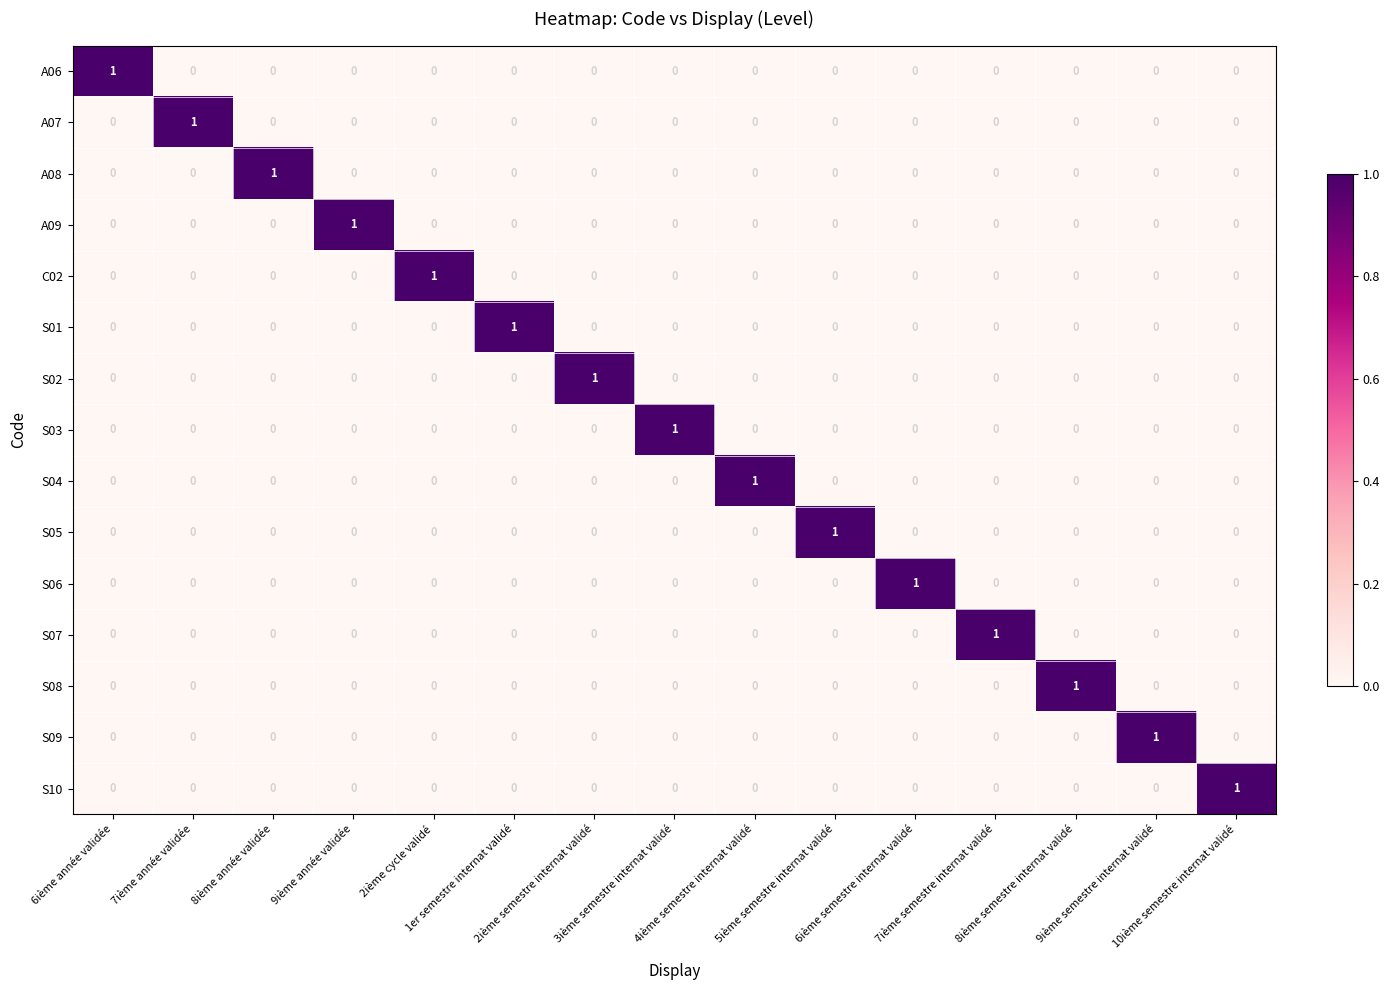

Count the C02 values in the range 0 to 1.

15